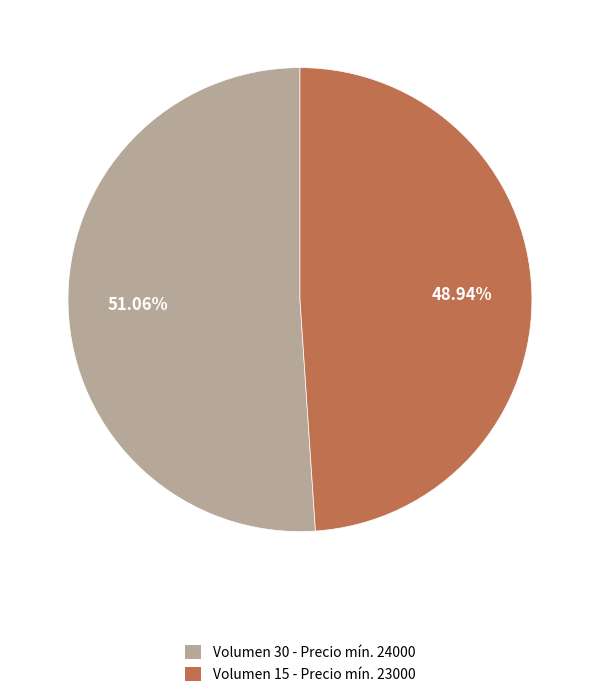

How many segments does this pie chart have?

2